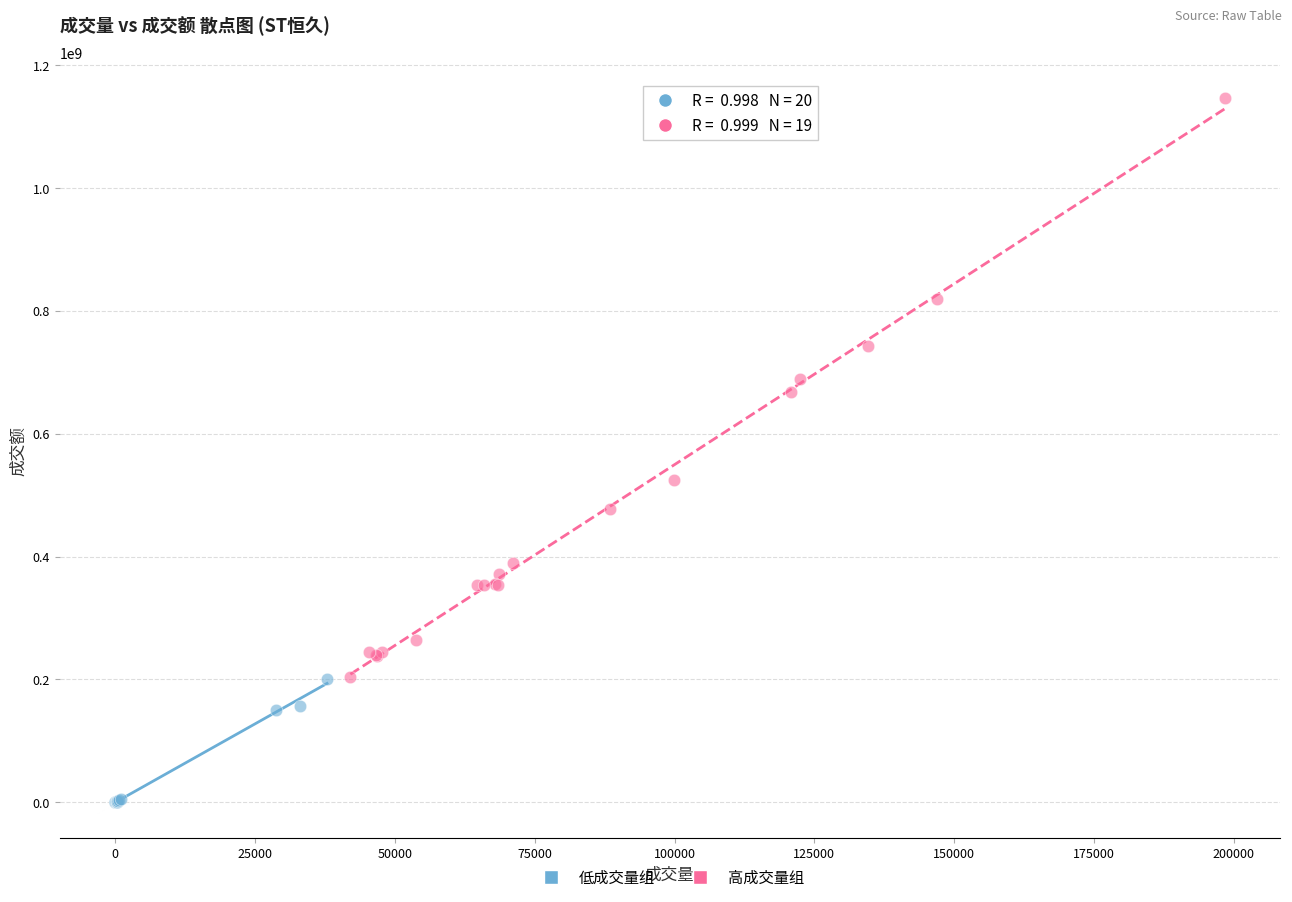

Which series has the widest spread of Y values?

高成交量组